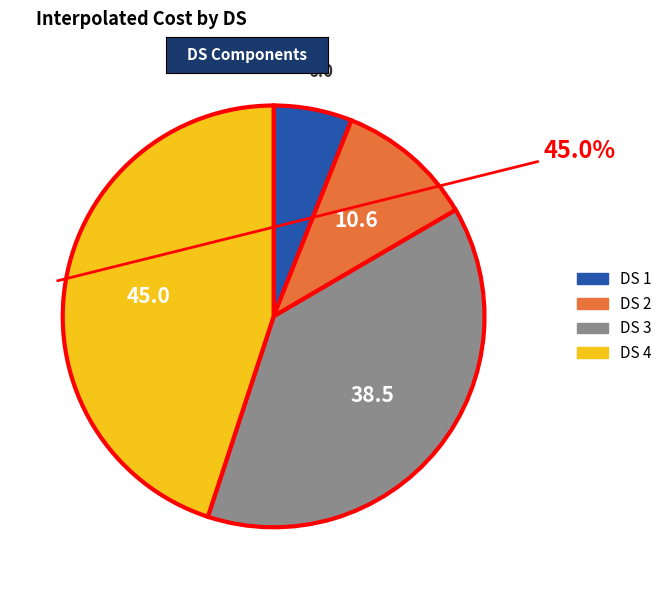

Which has a higher value, DS 1 or DS 4?

DS 4